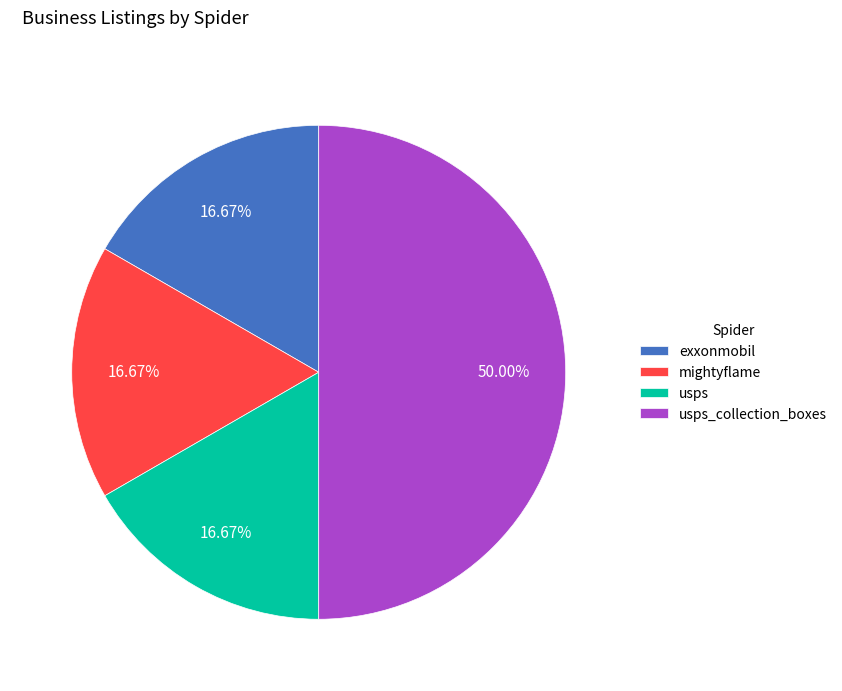

To the nearest percent, what is the combined percentage of usps and exxonmobil?

33%